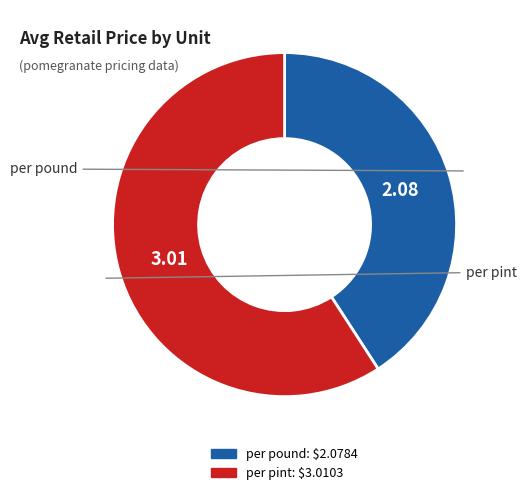

How many slices are in this pie chart?

2